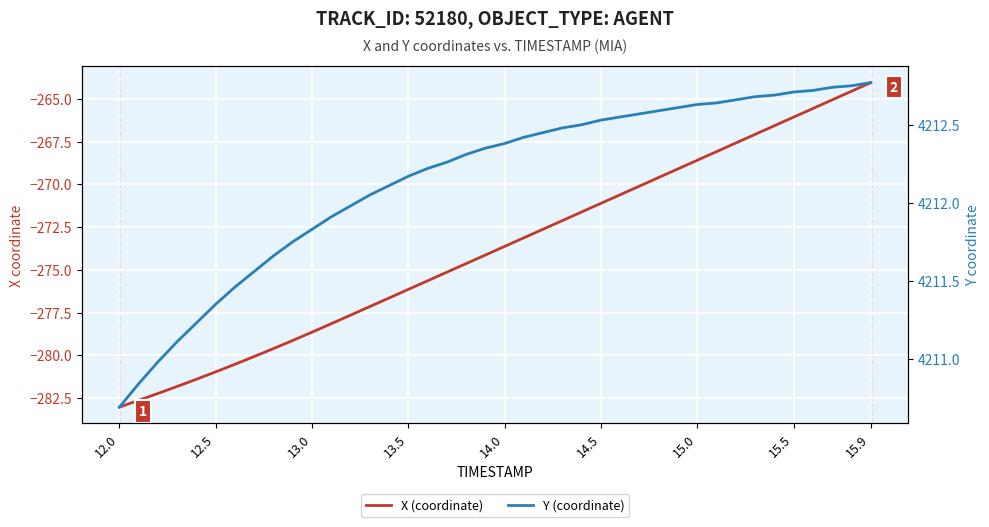

The value of X (coordinate) at 9 is -479.9. True or false?

False